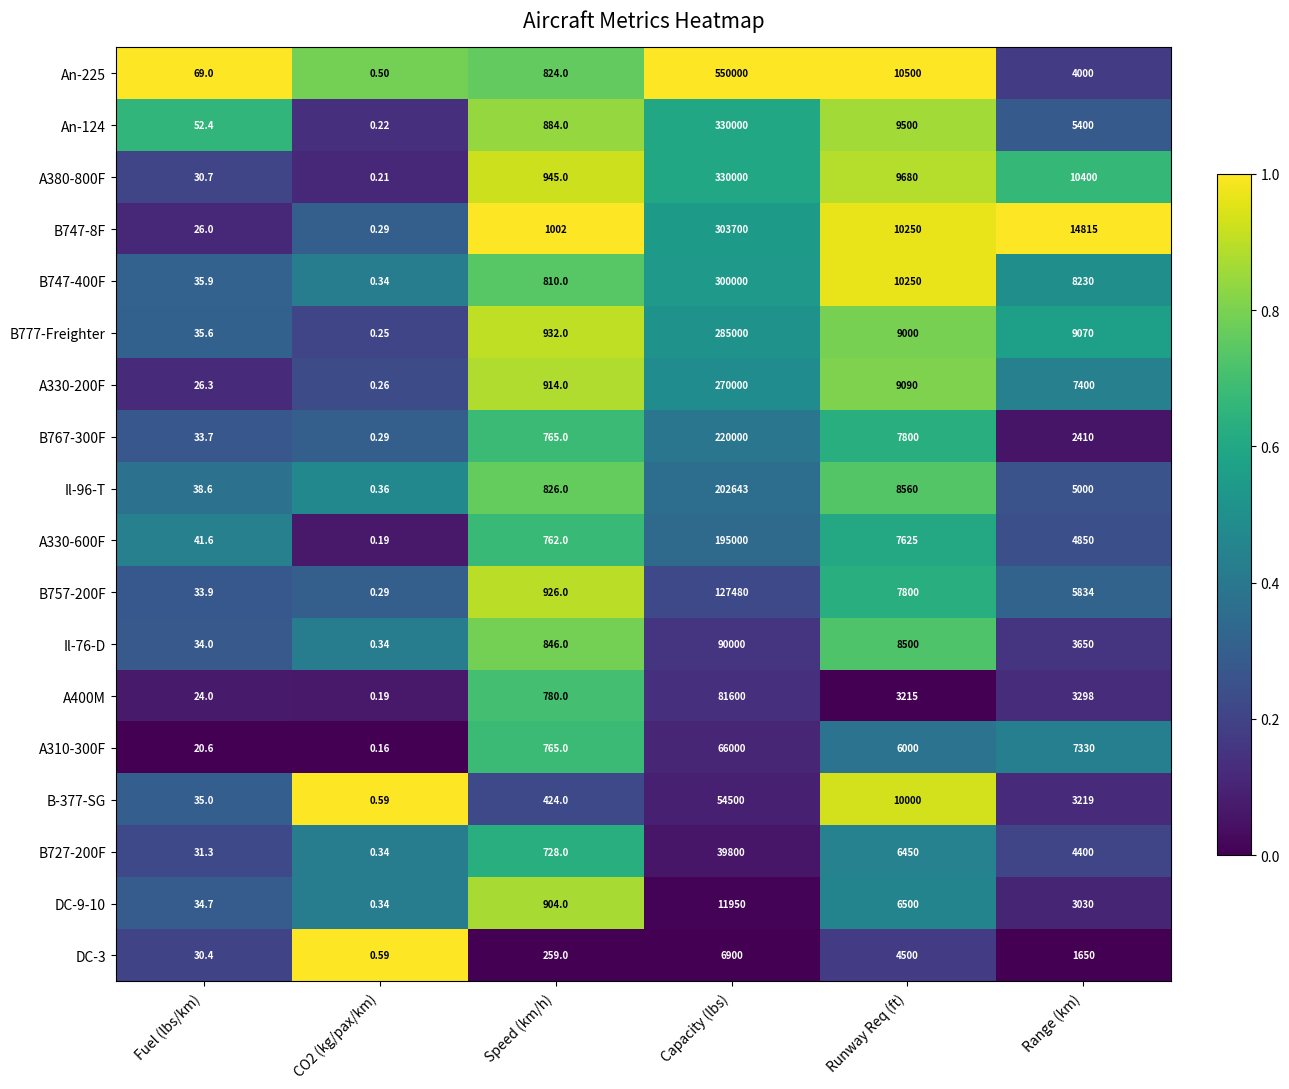

Rank the series at Fuel (lbs/km) from highest to lowest value.

An-225, An-124, A330-600F, Il-96-T, B747-400F, B777-Freighter, B-377-SG, DC-9-10, Il-76-D, B757-200F, B767-300F, B727-200F, A380-800F, DC-3, A330-200F, B747-8F, A400M, A310-300F